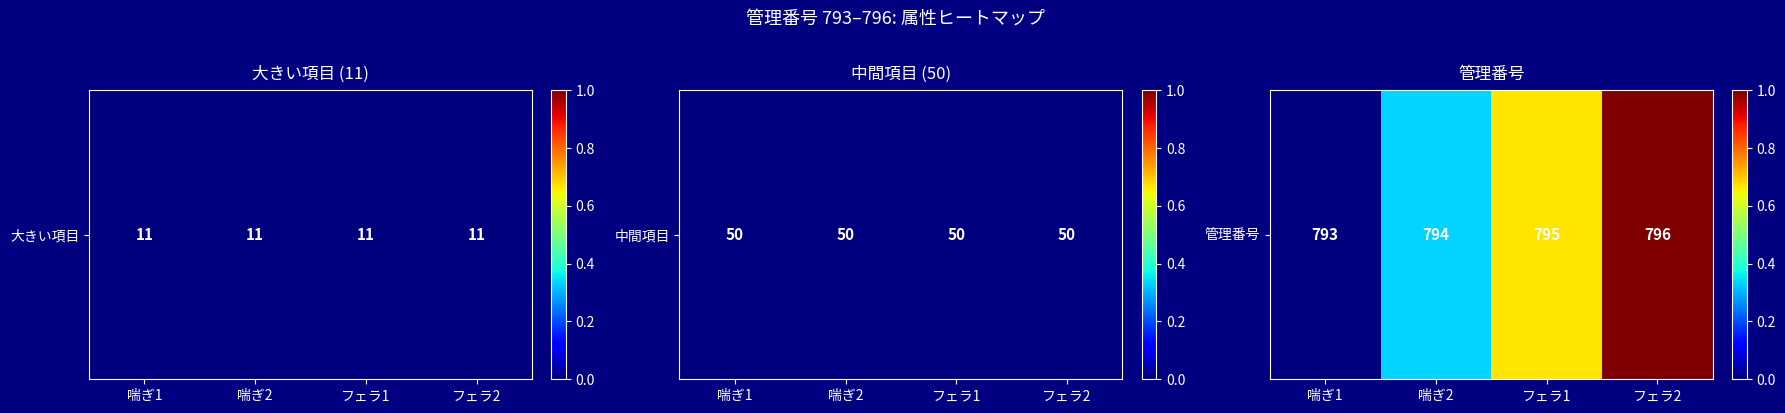

Count the values in the range 0 to 1.

4